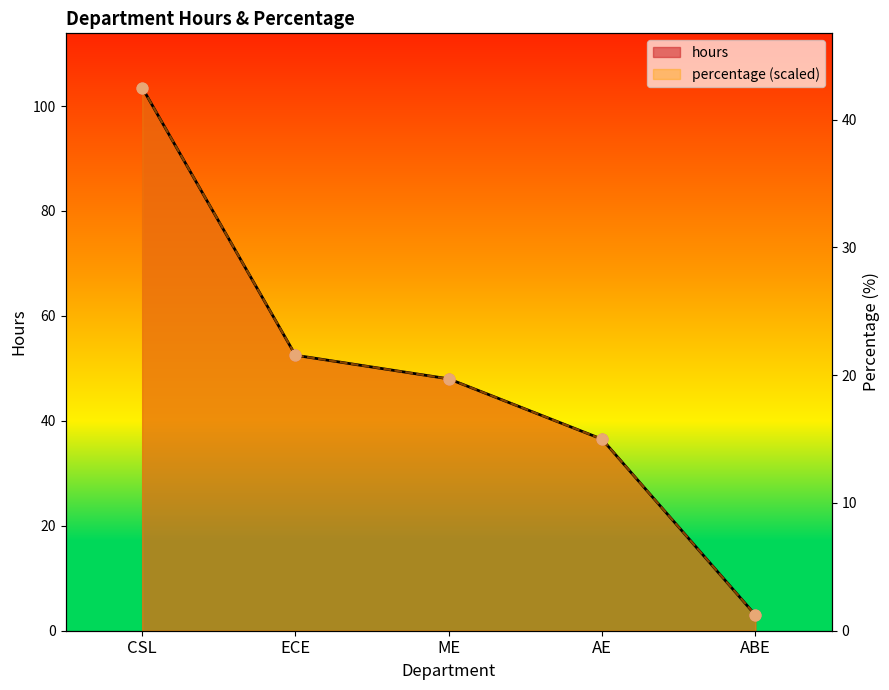

At how many categories does at least one series exceed 38?

3